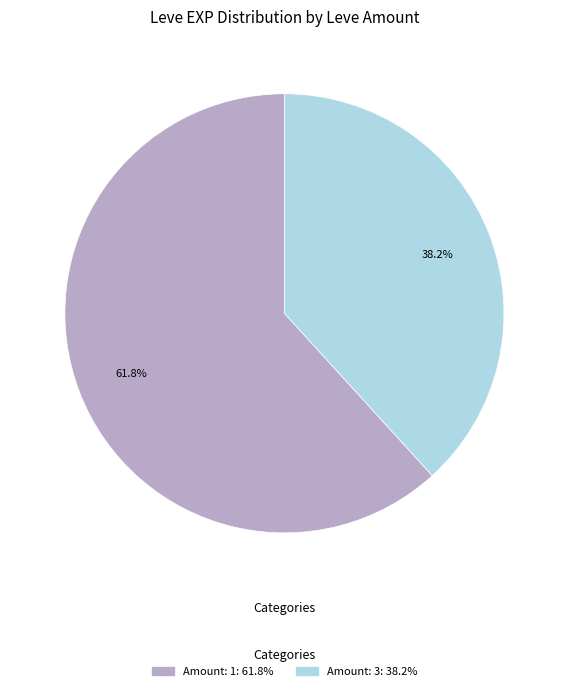

Is there a majority slice in this chart?

Yes